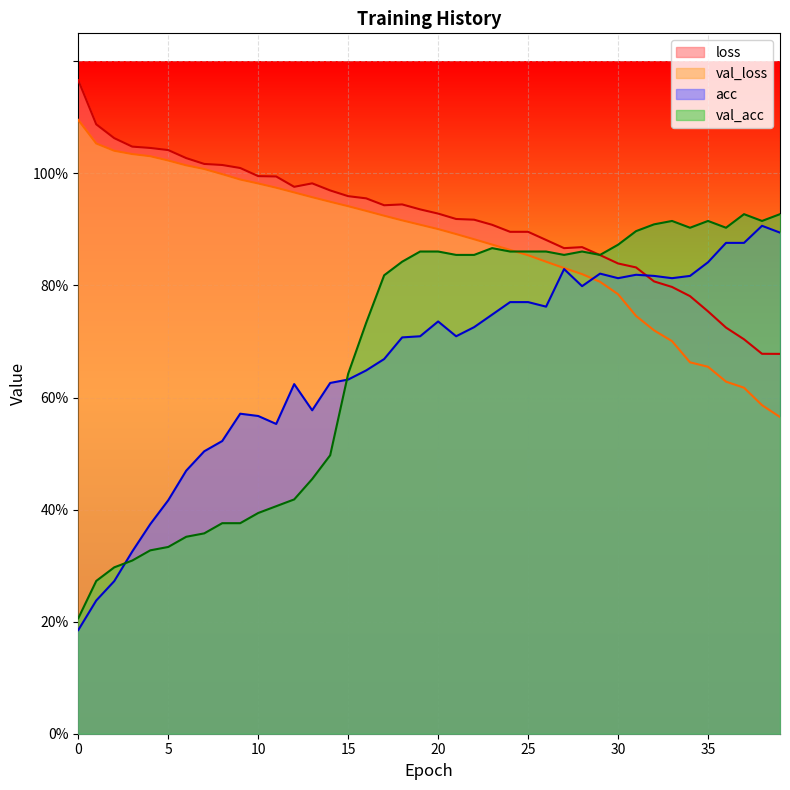

What is the maximum value for acc?

0.9